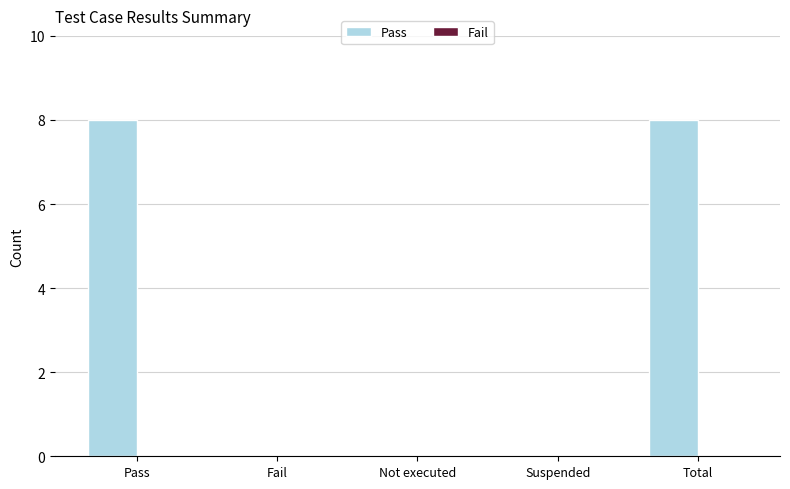

Reading left to right, list all the values displayed in this chart.

Pass=8	Fail=0	Not executed=0	Suspended=0	Total=8